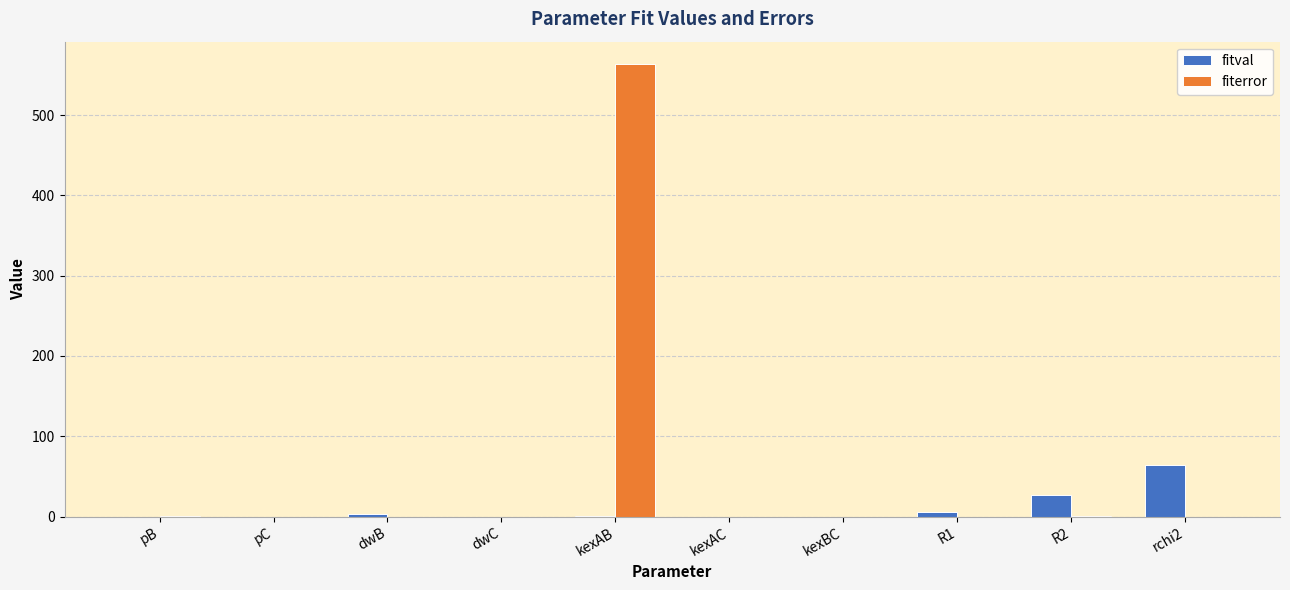

Which label corresponds to the largest value in the chart?

kexAB